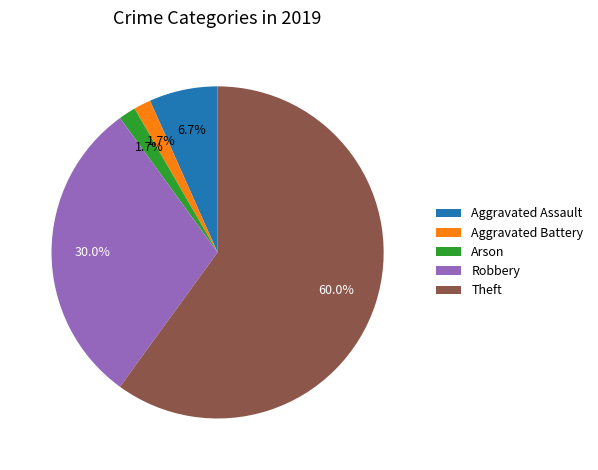

How many slices are in this pie chart?

5